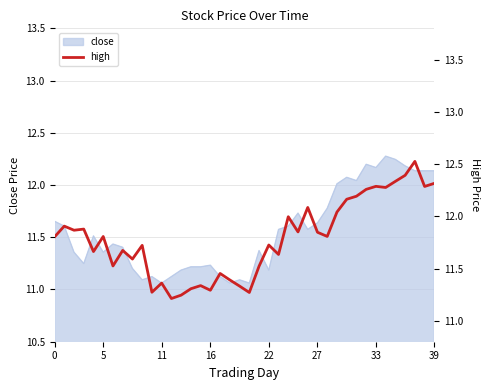

What is the label of the 9th point from the right?

31